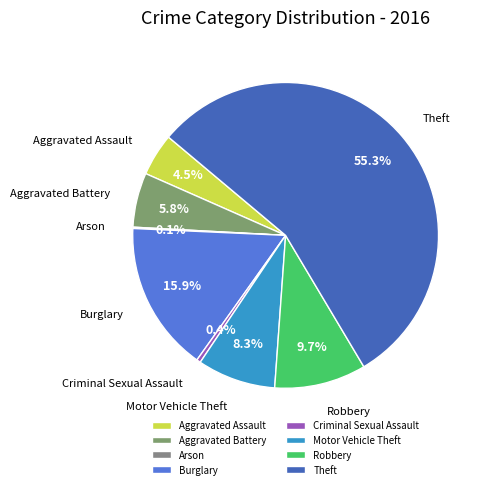

Which has a higher value, Theft or Aggravated Assault?

Theft